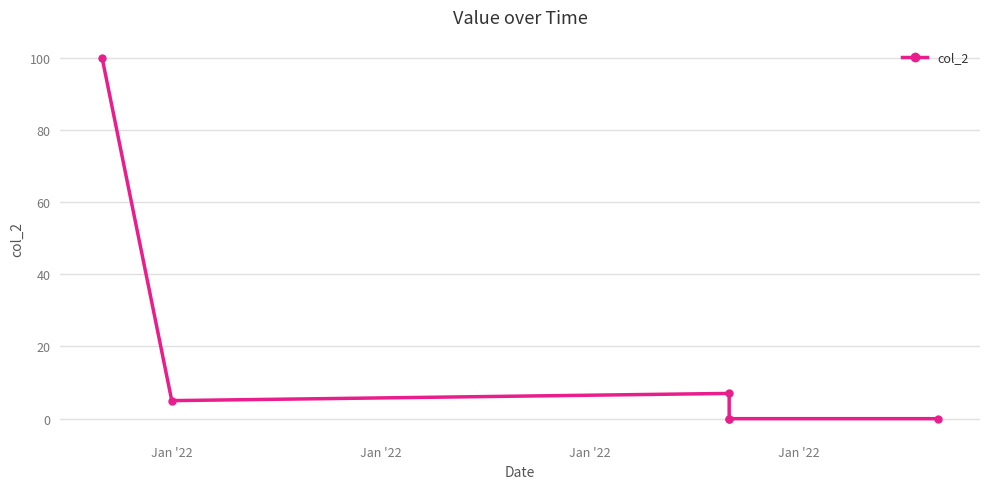

How many points are higher than both their immediate neighbors (excluding endpoints)?

1